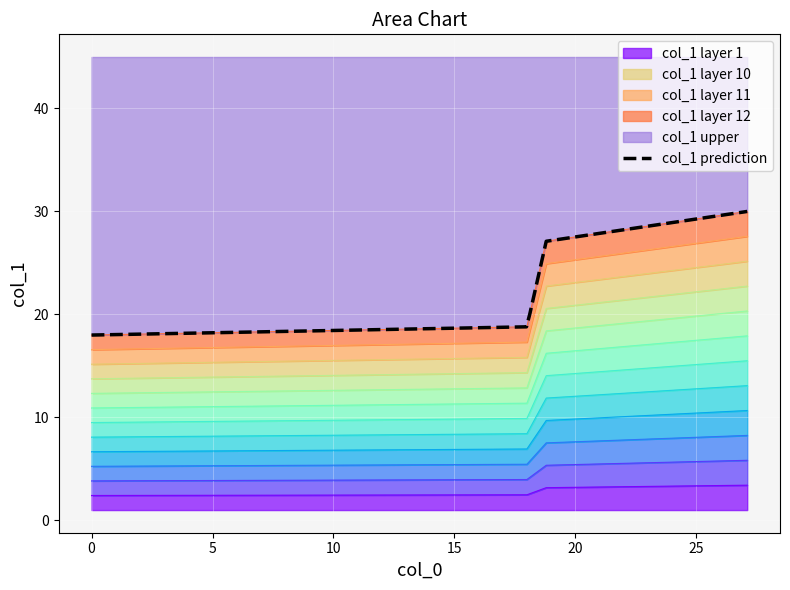

What is the maximum value for col_1 layer 1?

3.4